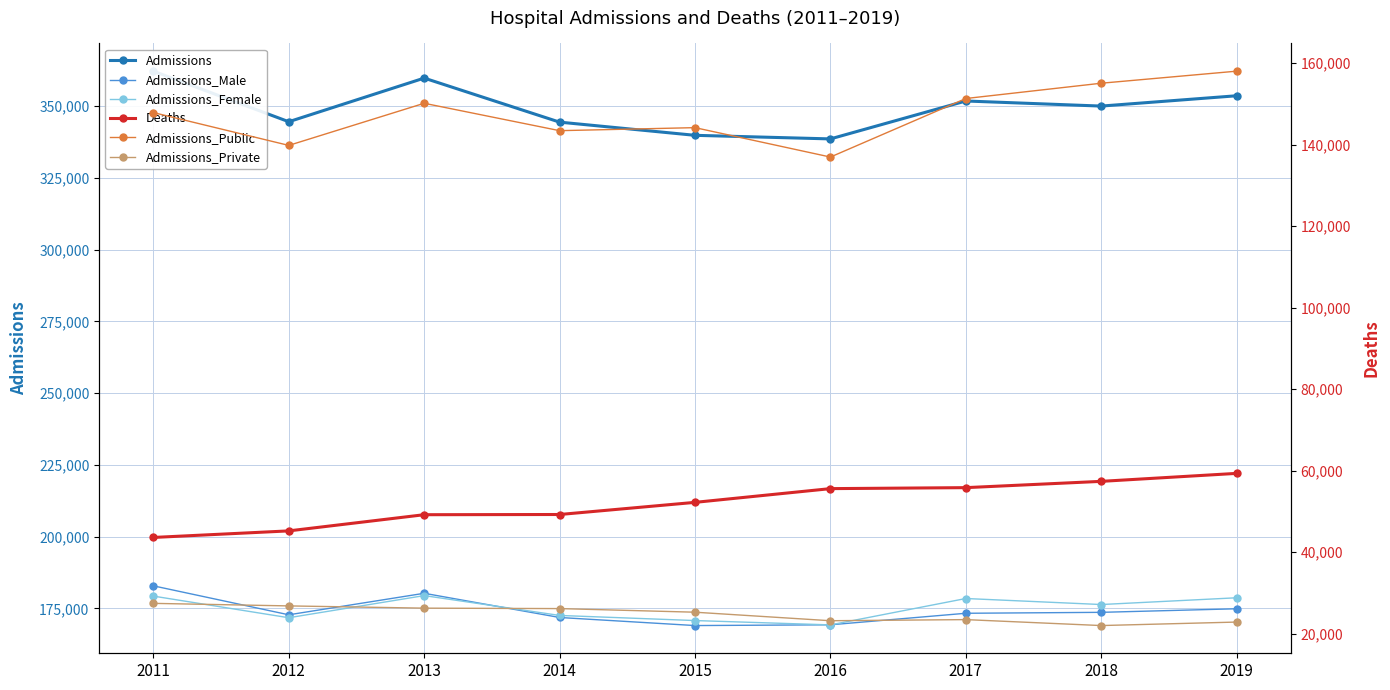

Rank the series at 2016 from lowest to highest value.

Admissions_Private, Deaths, Admissions_Public, Admissions_Female, Admissions_Male, Admissions